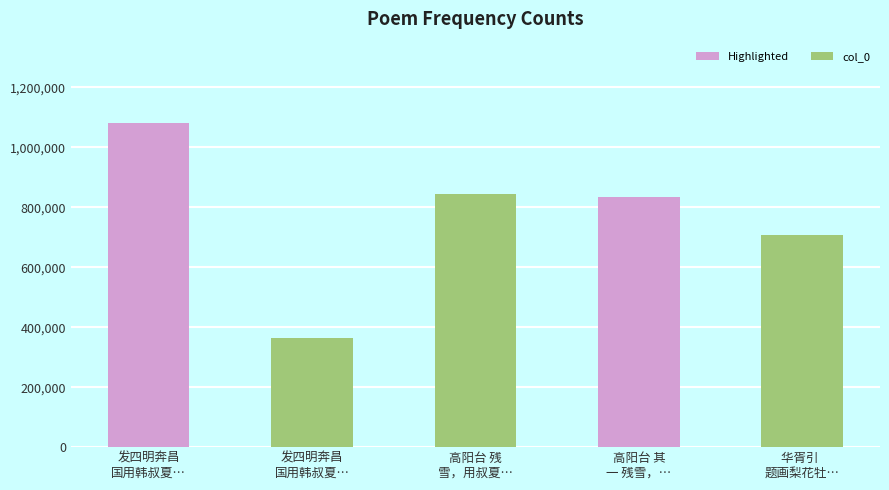

Is it true that the value at 华胥引  
题画梨花牡… is 1047148?

False